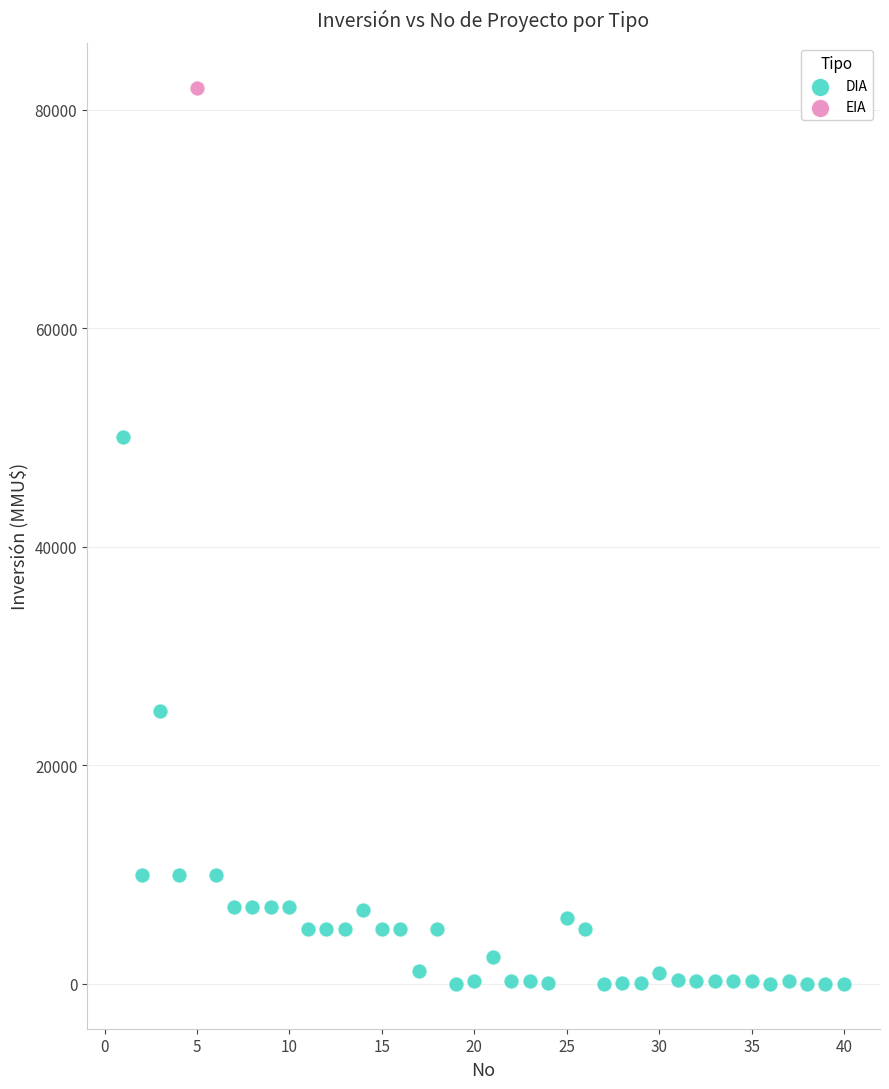

What are all the series names shown in the legend?

DIA, EIA